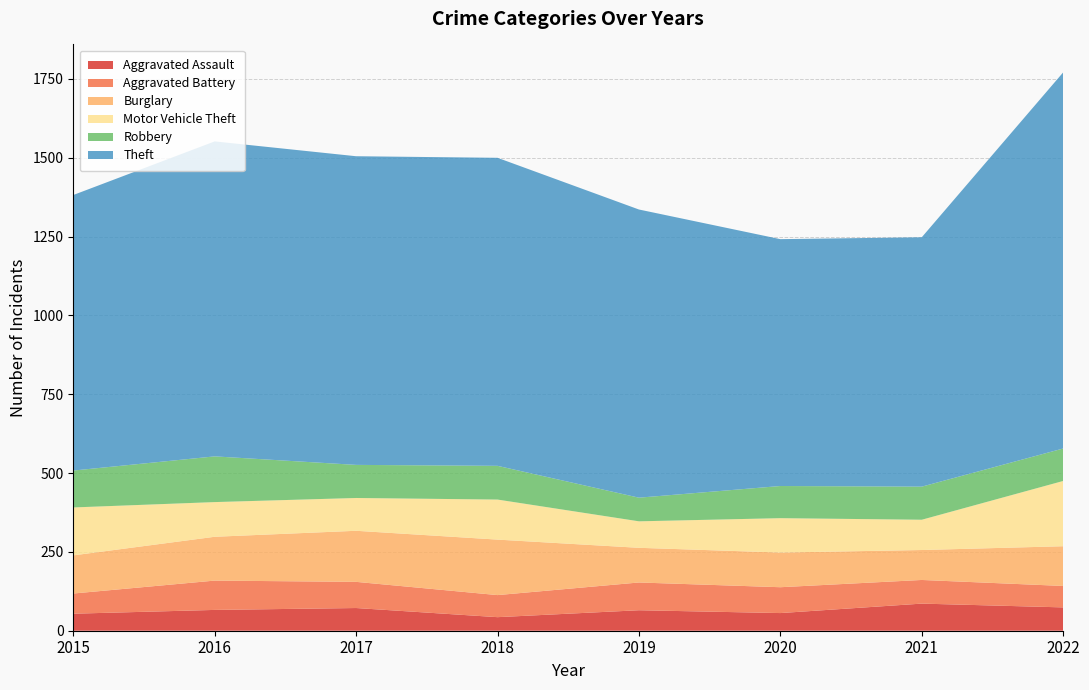

Reading right to left, transcribe all the data shown in this chart.

Aggravated Assault: 74	86	56	65	43	72	66	54
Aggravated Battery: 68	75	82	88	70	83	93	64
Burglary: 126	95	110	110	176	162	139	121
Motor Vehicle Theft: 207	96	109	84	127	104	110	152
Robbery: 103	105	102	75	107	105	145	117
Theft: 1193	791	783	914	977	979	999	874